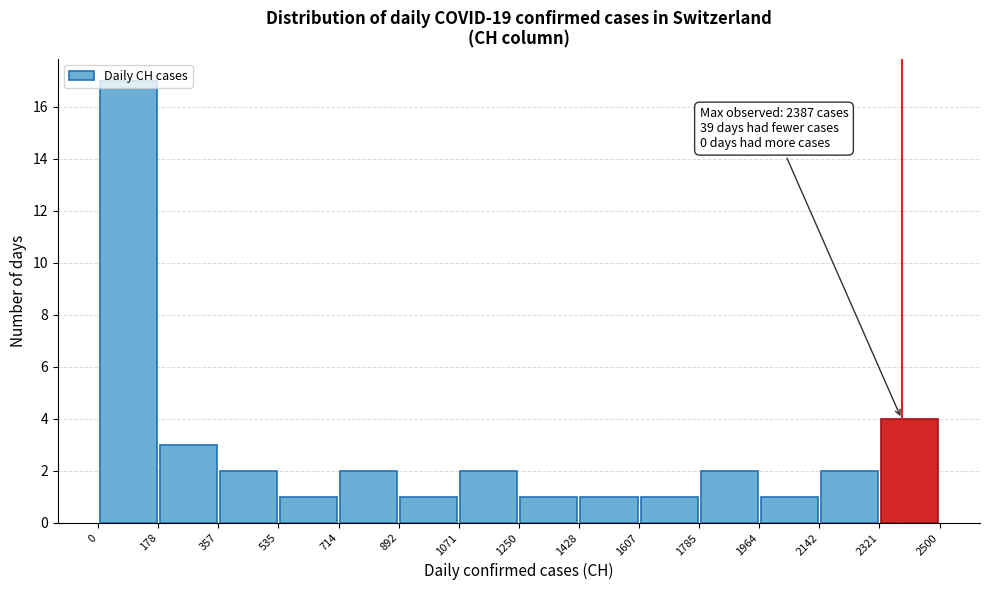

Which range on the x-axis has the tallest bar?

0 to 178